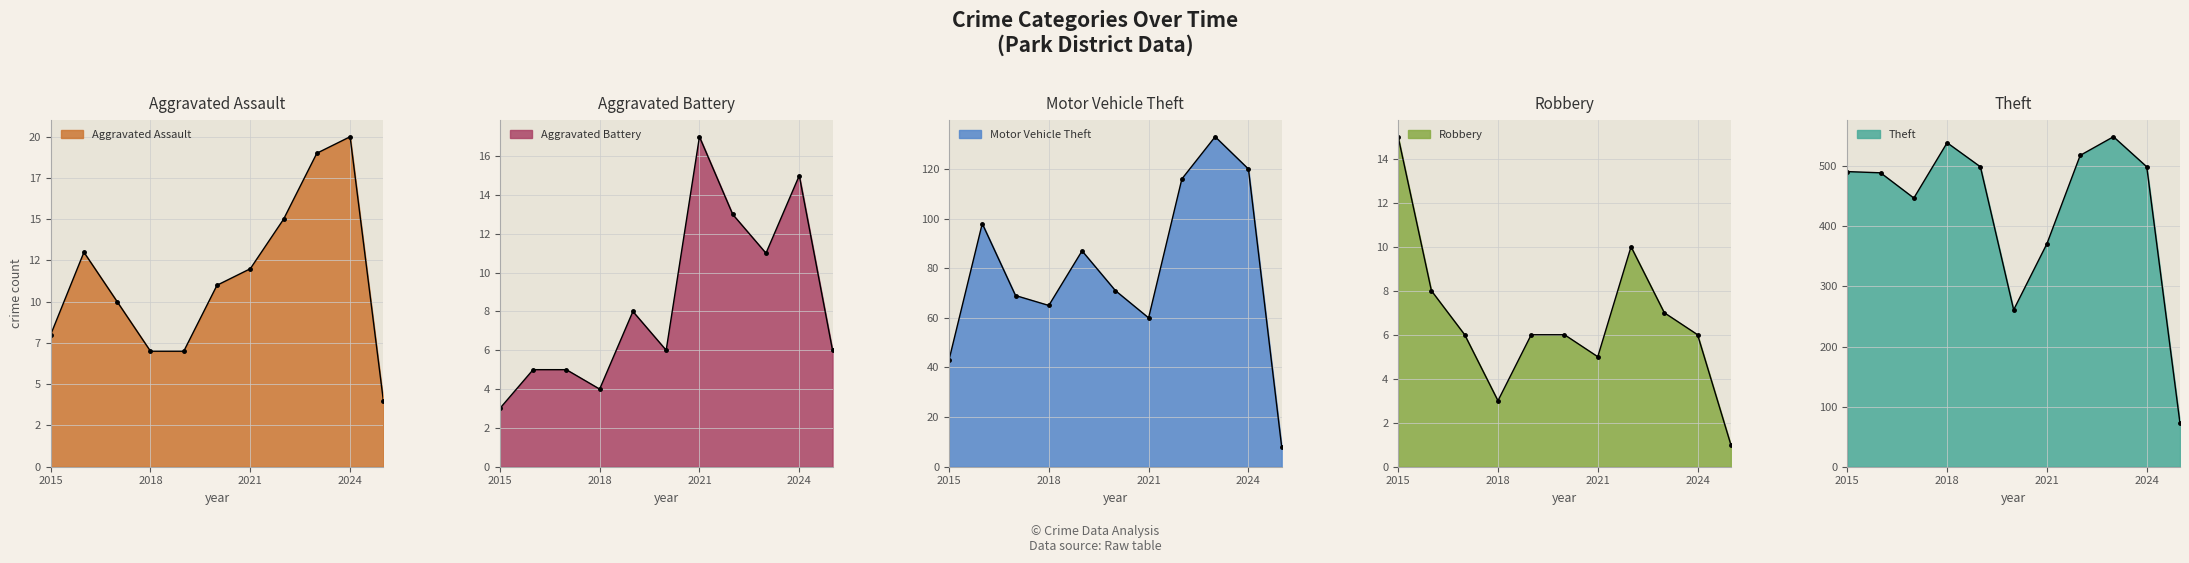

Which series has the largest total across all categories?

Theft